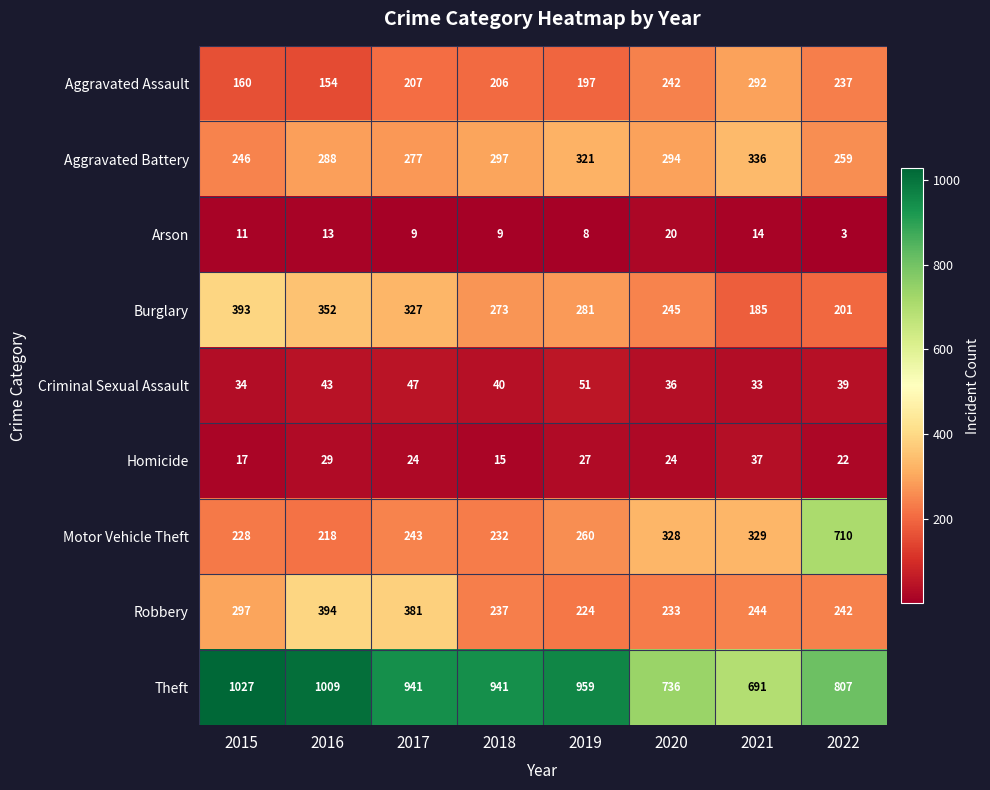

At which category does the chart reach its peak across all series?

2015